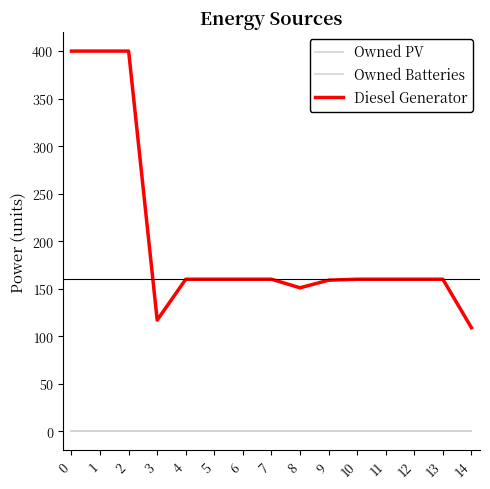

Is this an area chart (filled region under the line)?

No